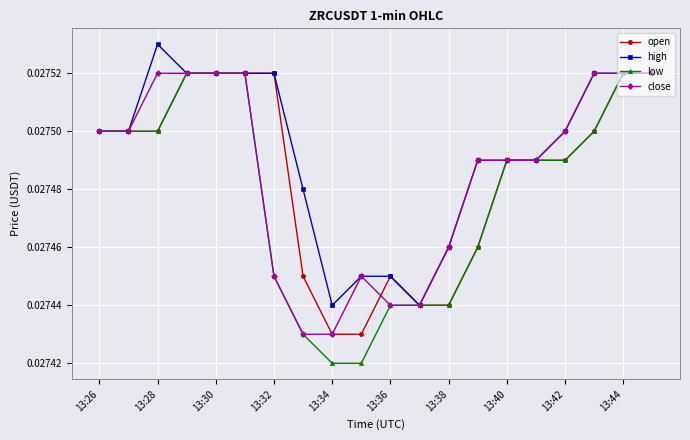

Which series has the widest spread of values?

low